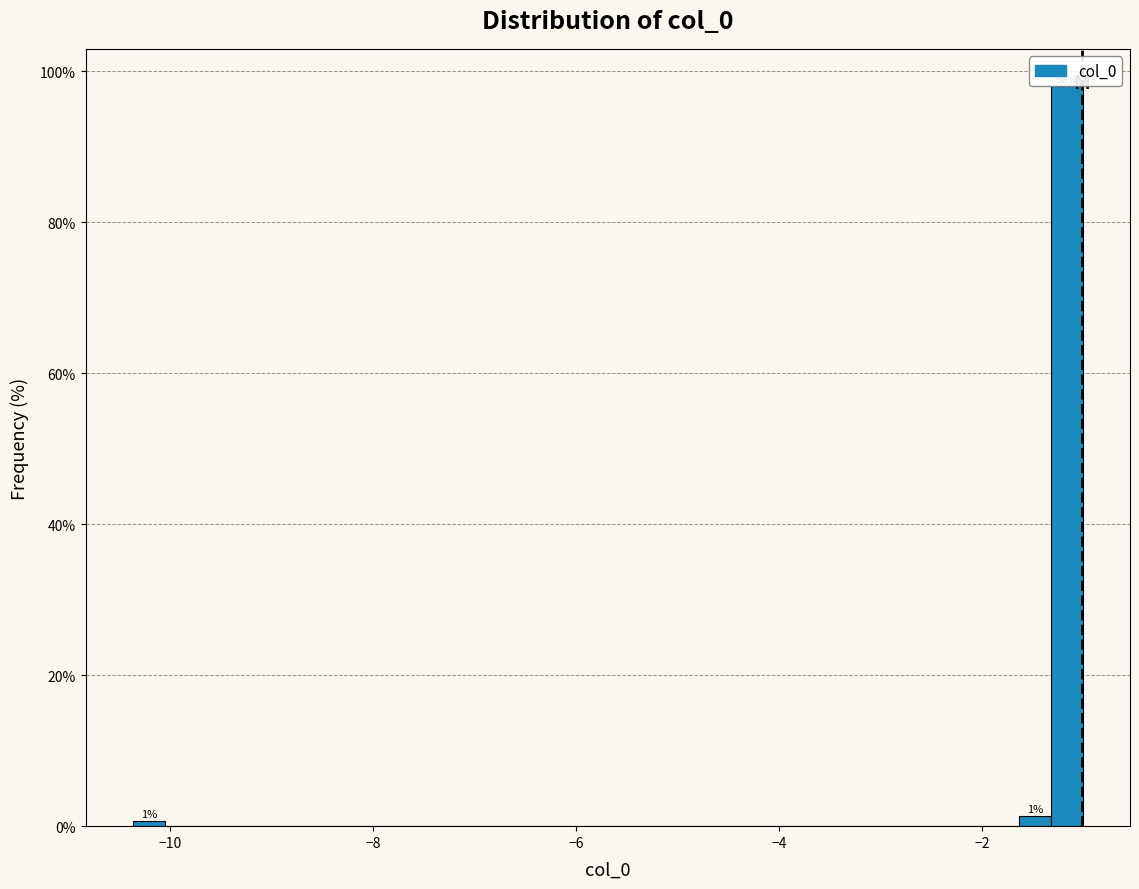

Read against the x-axis, roughly where is the centre of the tallest bar?

-1.2